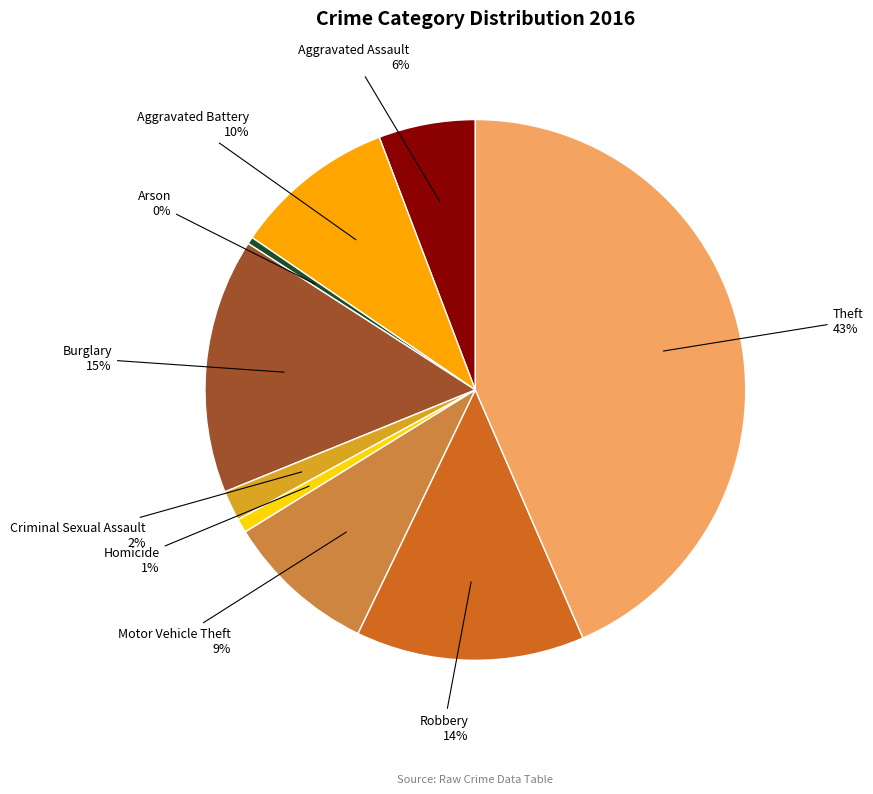

Is there a majority slice in this chart?

No